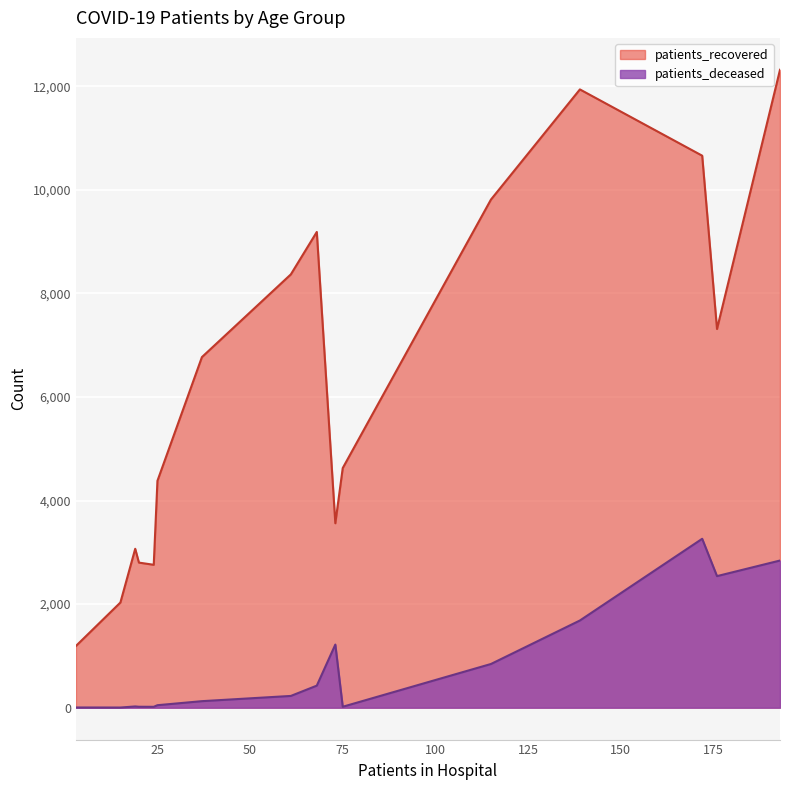

What is the difference between the maximum and second lowest values in the patients_recovered series?

10289